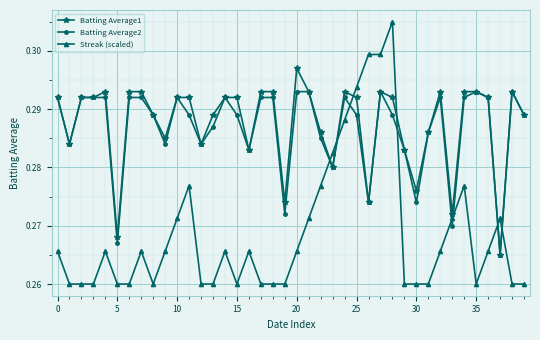

List the series in order of their peak value, highest first.

Streak (scaled), Batting Average1, Batting Average2